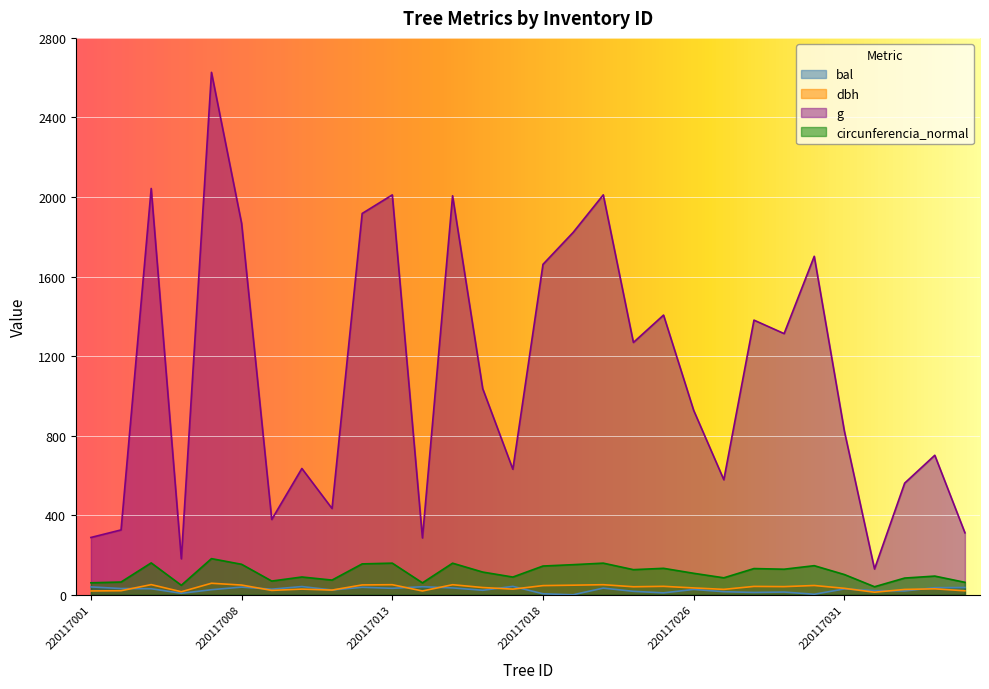

True or false: bal and g cross at least once.

False